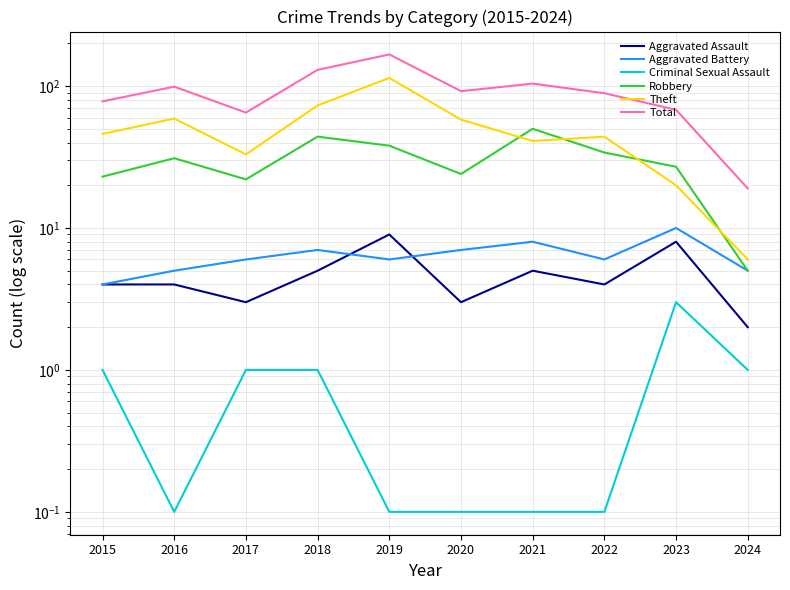

What is the value of the Total point at the 1st from the left?

78.0